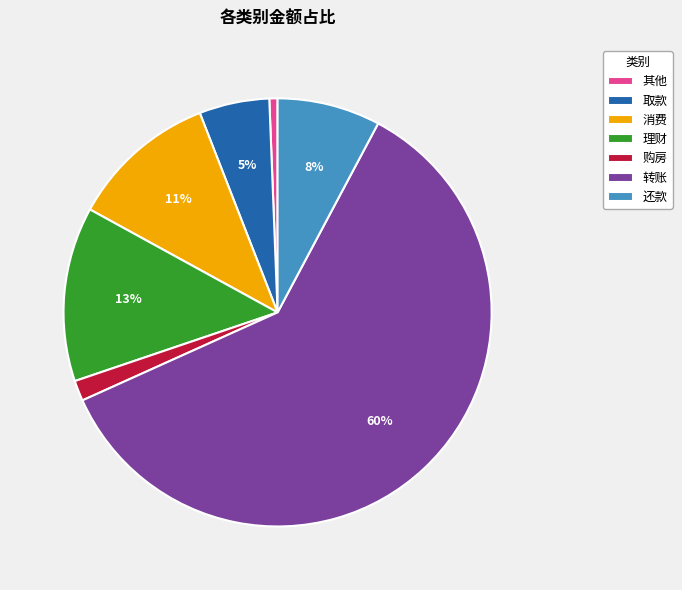

Between 消费 and 其他, which is larger?

消费